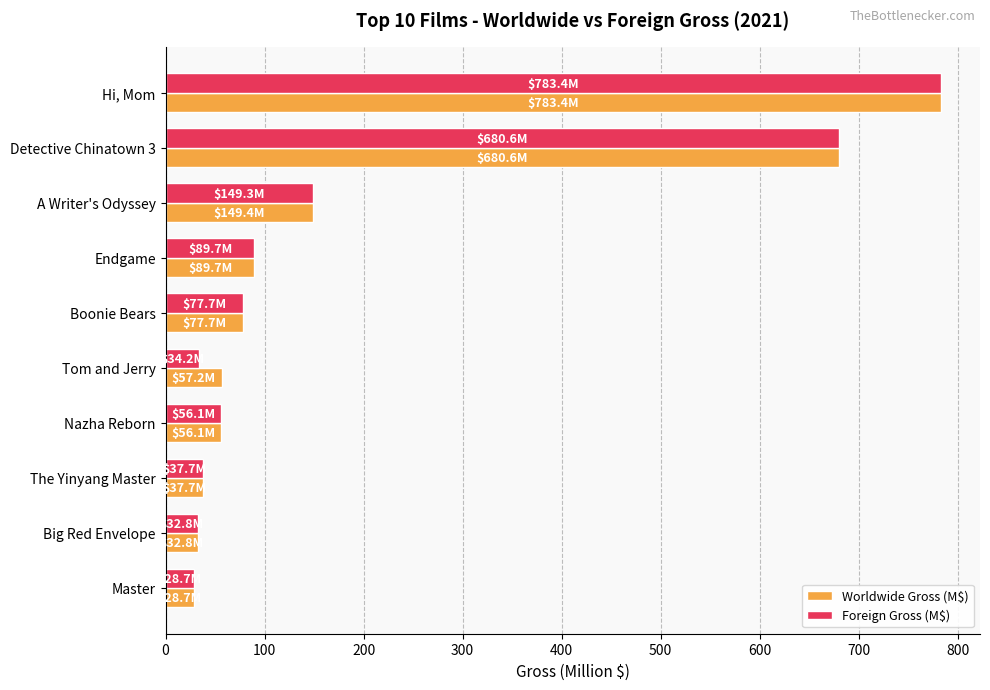

What is the difference between the maximum and minimum values in the Foreign Gross (M$) series?

754.7